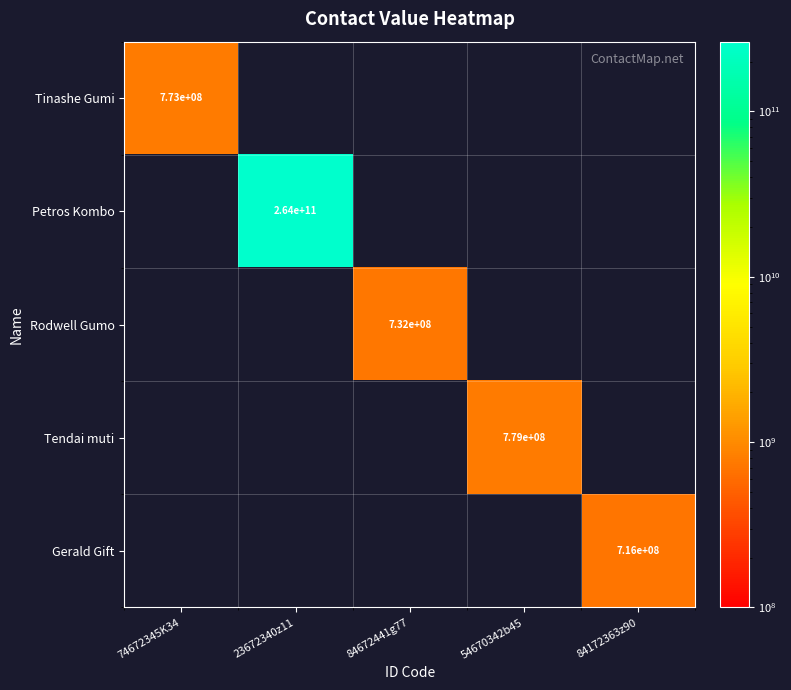

True or false: Gerald Gift has a value of 0 at 84672441g77.

True